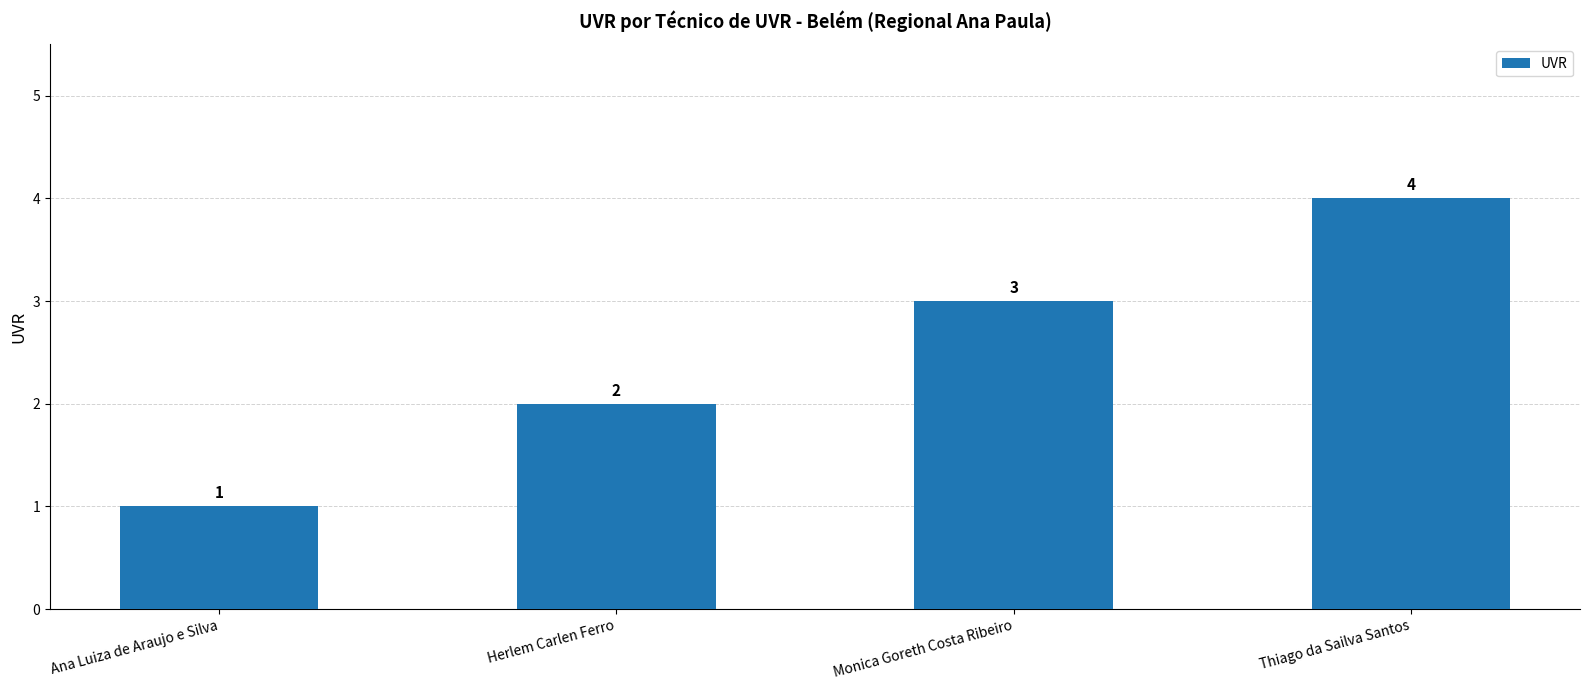

List the labels in order of value, smallest first.

Ana Luiza de Araujo e Silva, Herlem Carlen Ferro, Monica Goreth Costa Ribeiro, Thiago da Sailva Santos